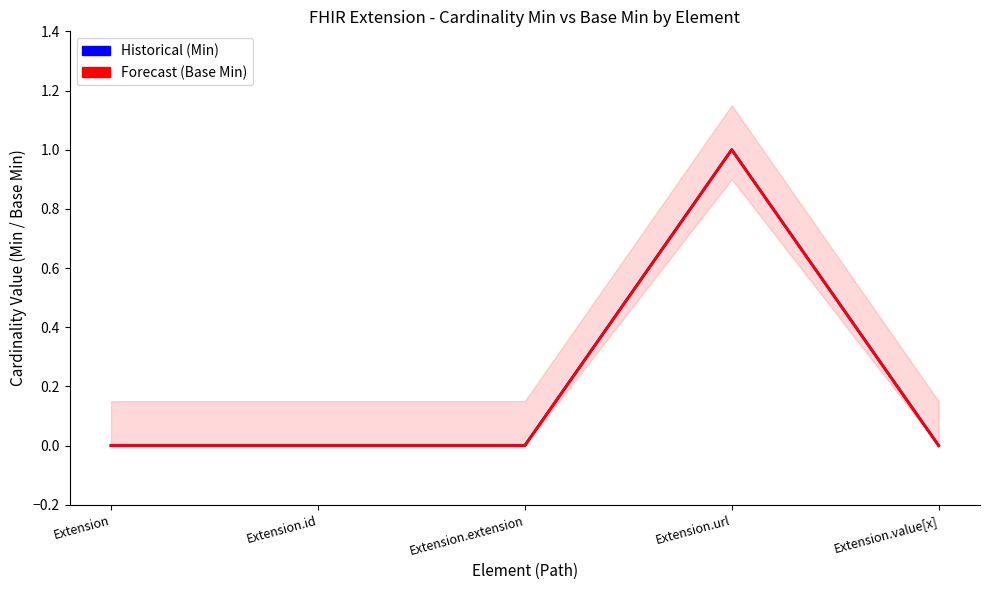

What is the label of the 4th point from the left?

Extension.url